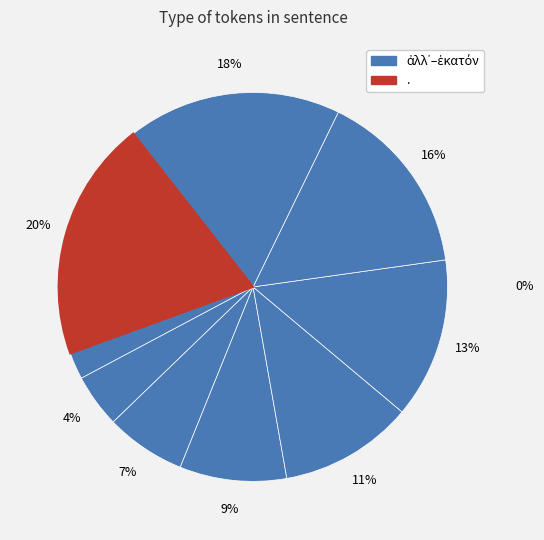

Is ταλάντοις the majority of the pie?

No